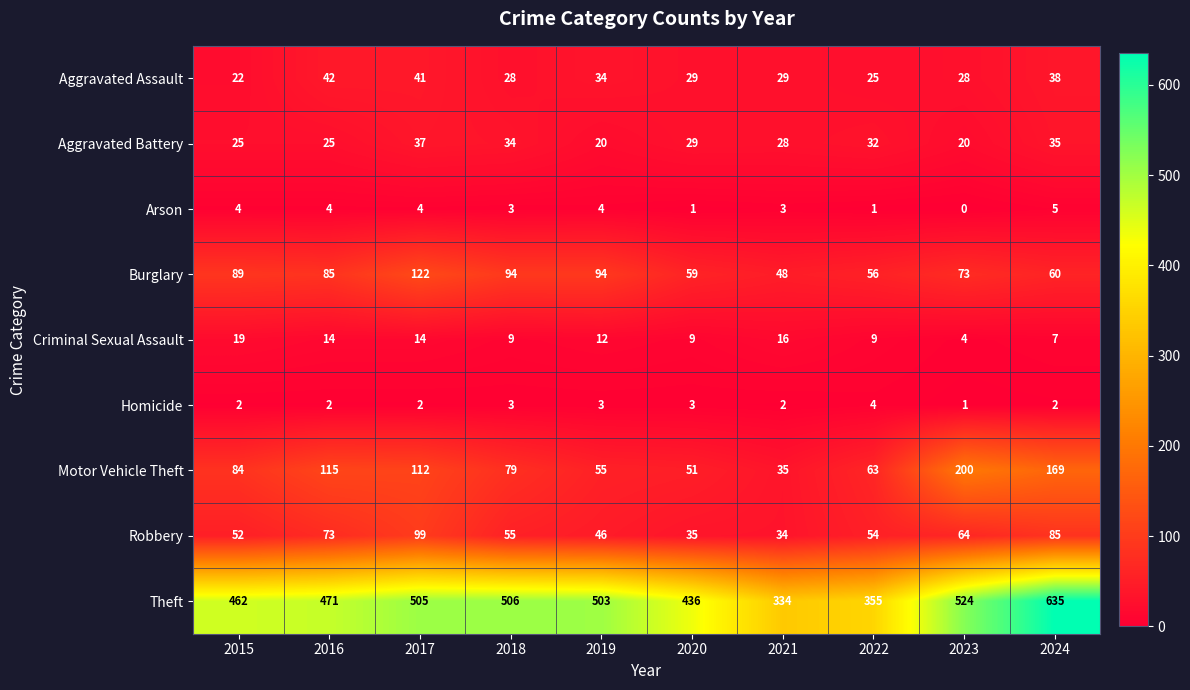

What is the total value across all series at 2020?

652